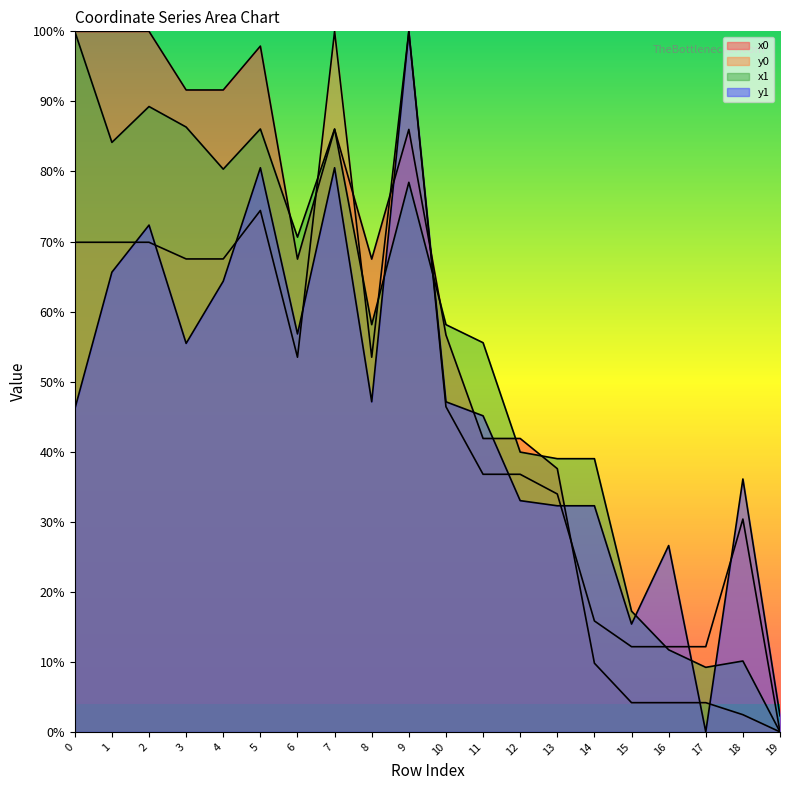

True or false: y0 has more than 1 points higher than both neighbors.

True